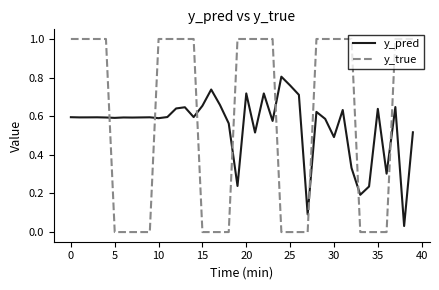

True or false: y_true and y_pred intersect in this chart.

True